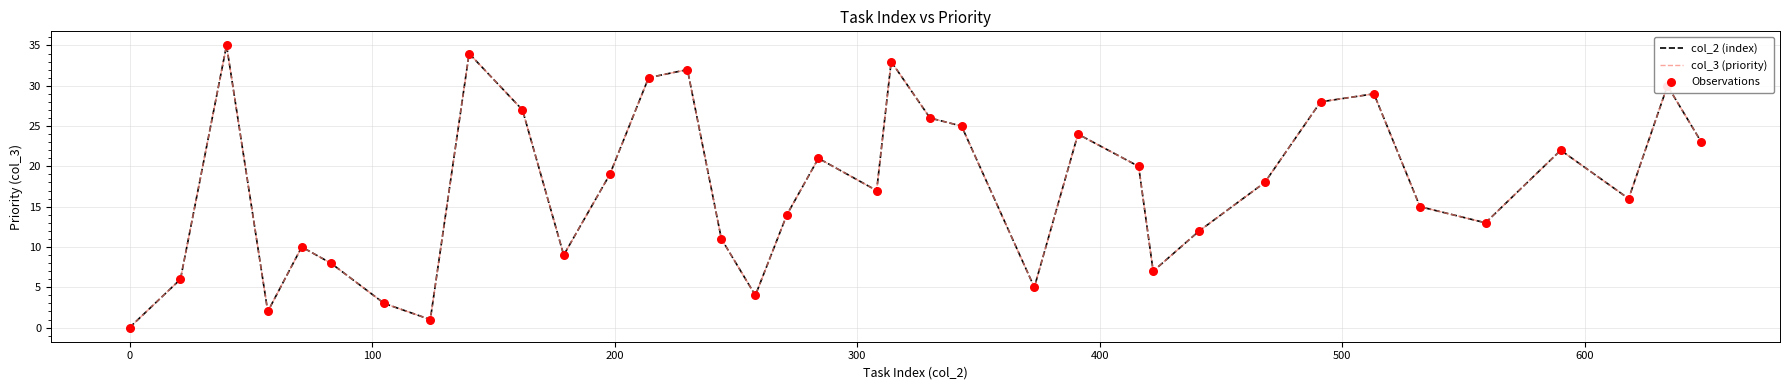

Which series has the largest total across all categories?

col_2 (index)